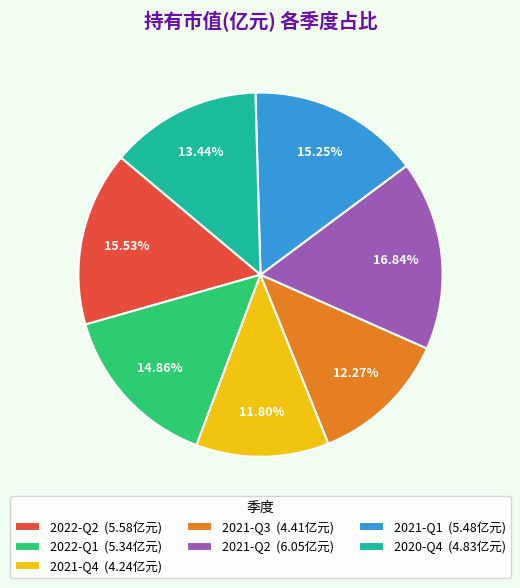

Does 2020-Q4 account for over 50% of the chart?

No